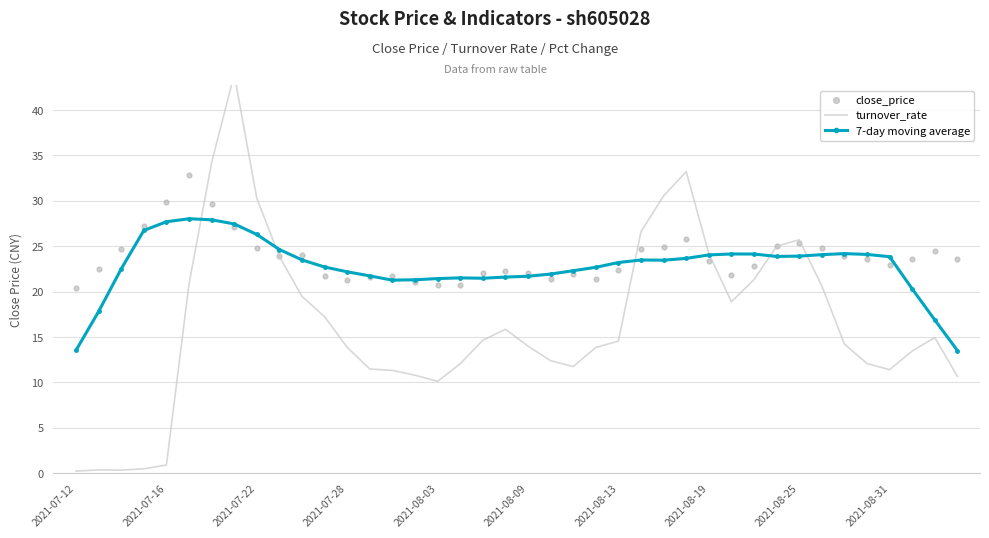

At how many categories does at least one series exceed 33?

3